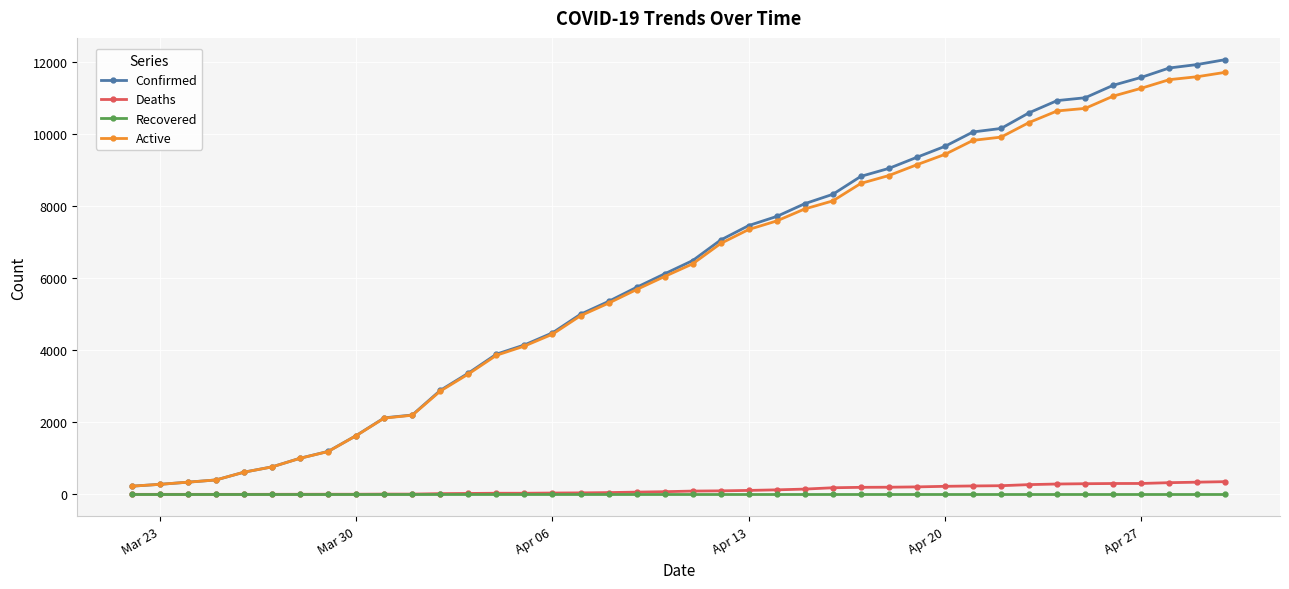

How many data points does each series have?

40